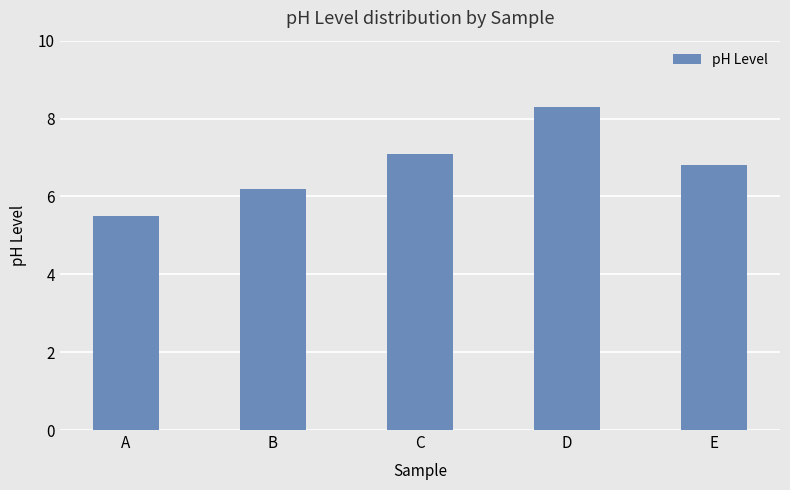

List the labels in order of value, largest first.

D, C, E, B, A